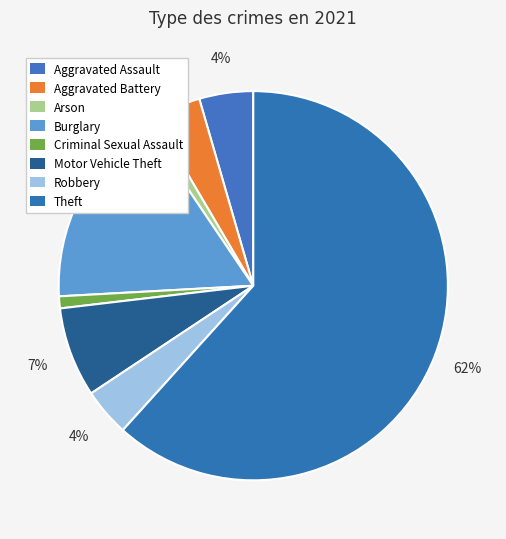

True or false: Criminal Sexual Assault accounts for 1% of the total.

True